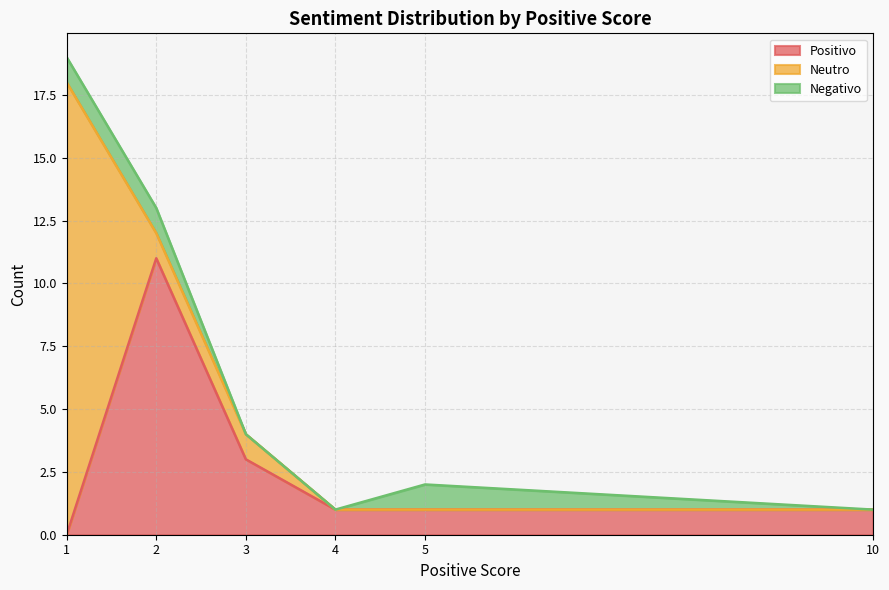

The Positivo series shows 11 at 2. True or false?

True